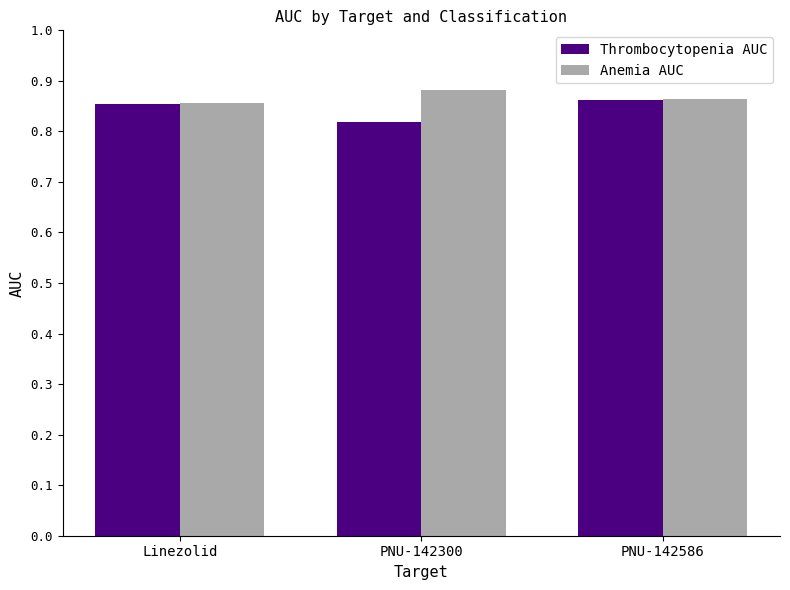

Count the Anemia AUC values in the range 0 to 1.

3